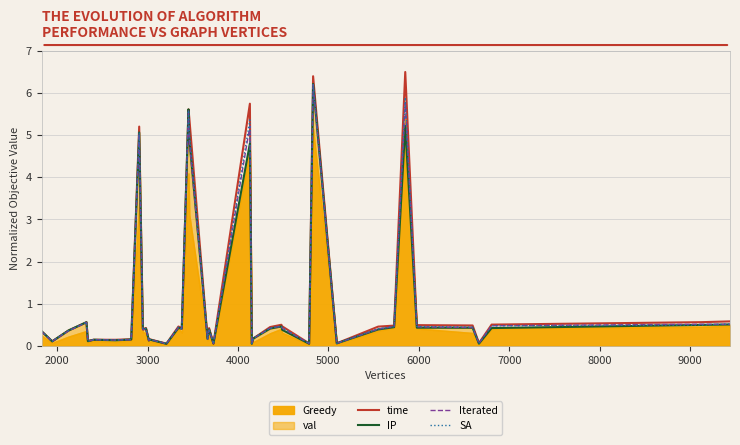

What is the highest value of the Iterated series?

6.2